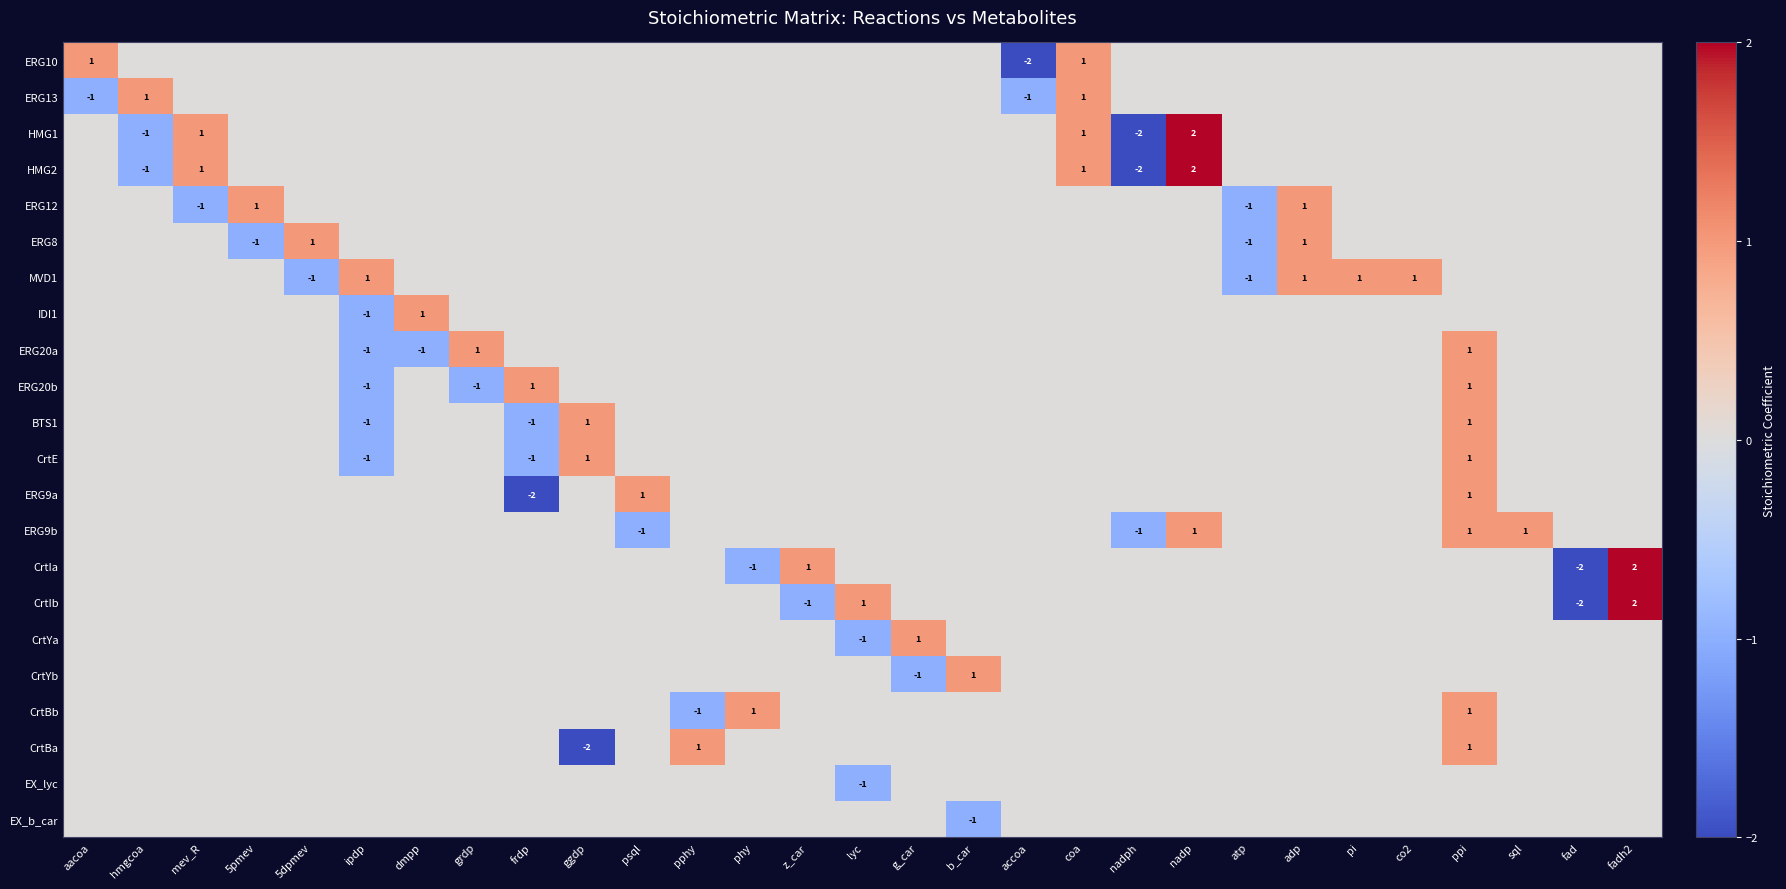

What is the greatest value displayed?

2